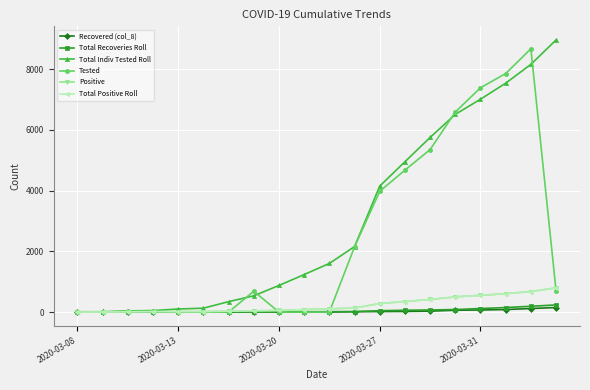

Which series has the widest spread of values?

Total Indiv Tested Roll